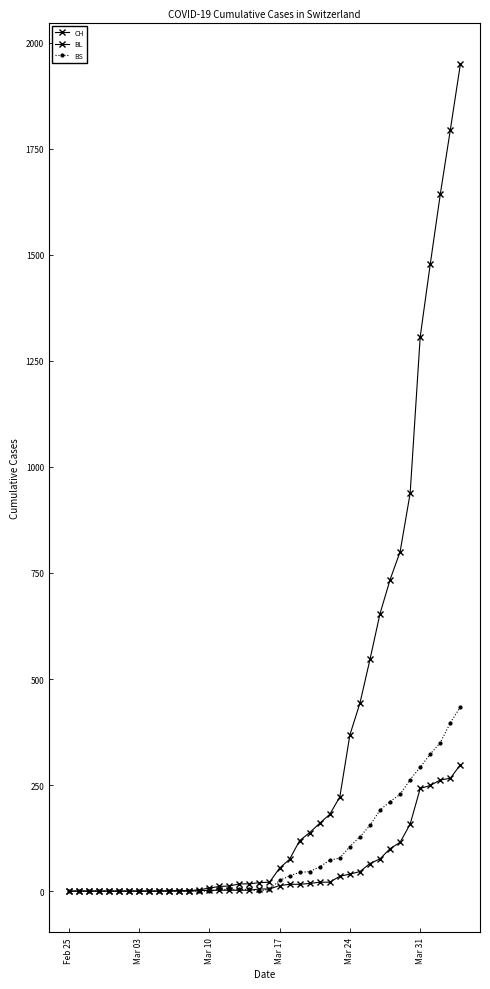

Which series has the largest total across all categories?

CH